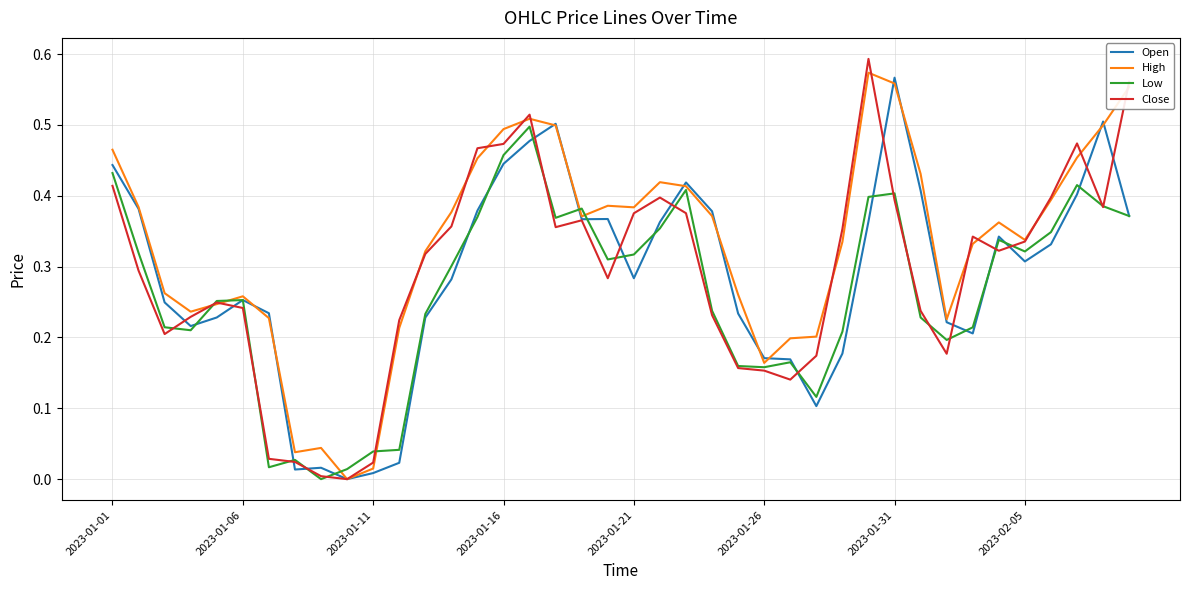

Which series has the largest total across all categories?

High